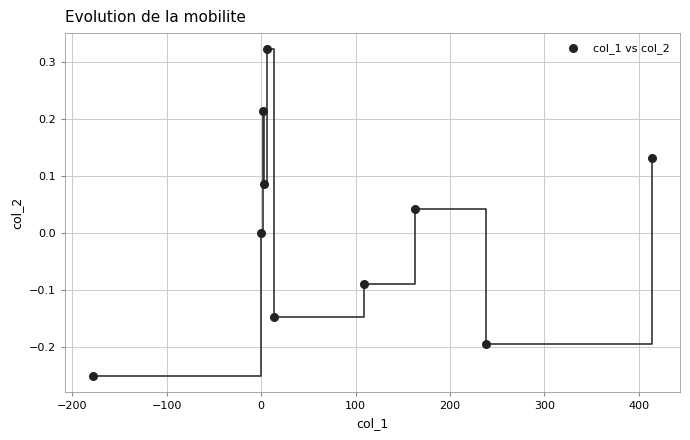

What is the range of X values (max minus min)?

592.2